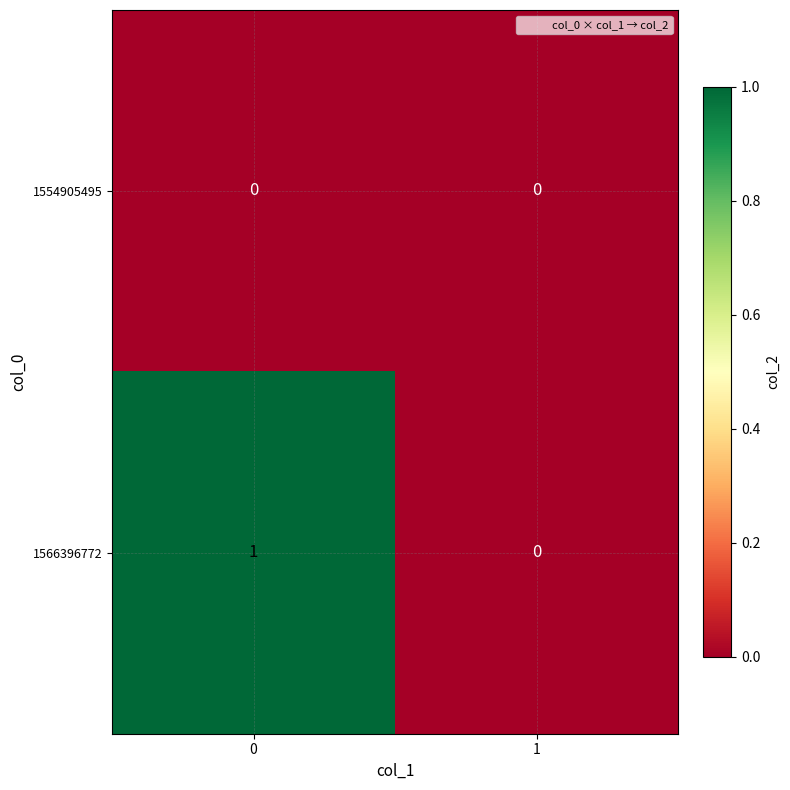

Which series has the largest range (max minus min)?

1566396772